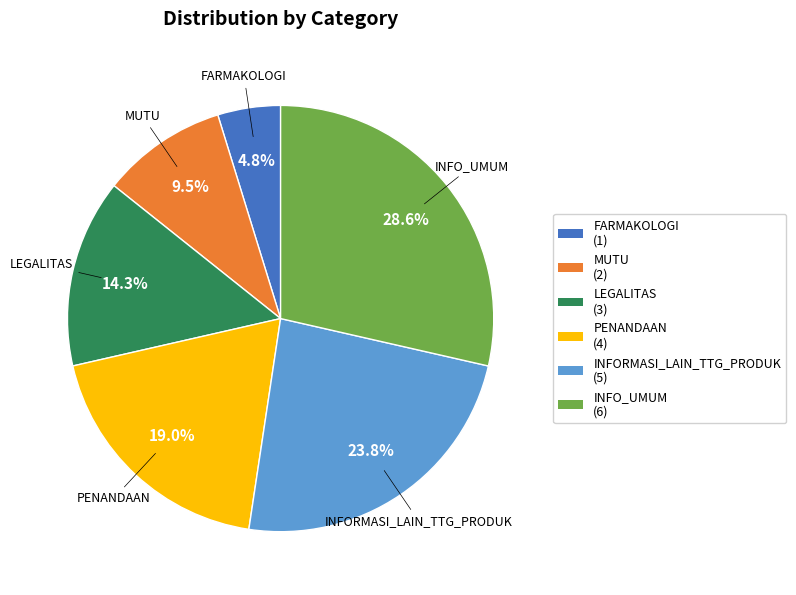

Does LEGALITAS account for over 50% of the chart?

No